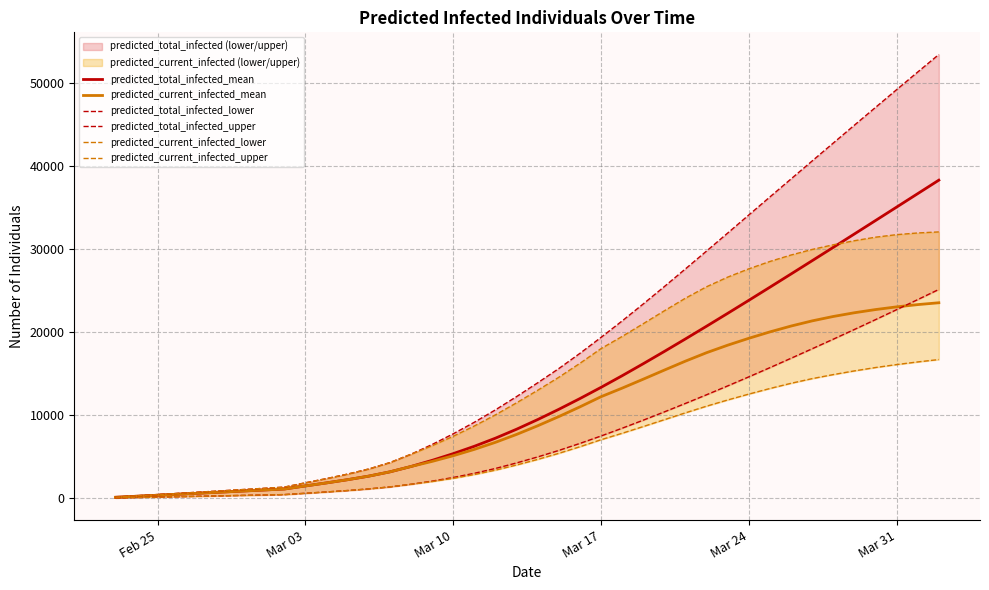

True or false: predicted_current_infected_lower has more than 2 points higher than both neighbors.

False